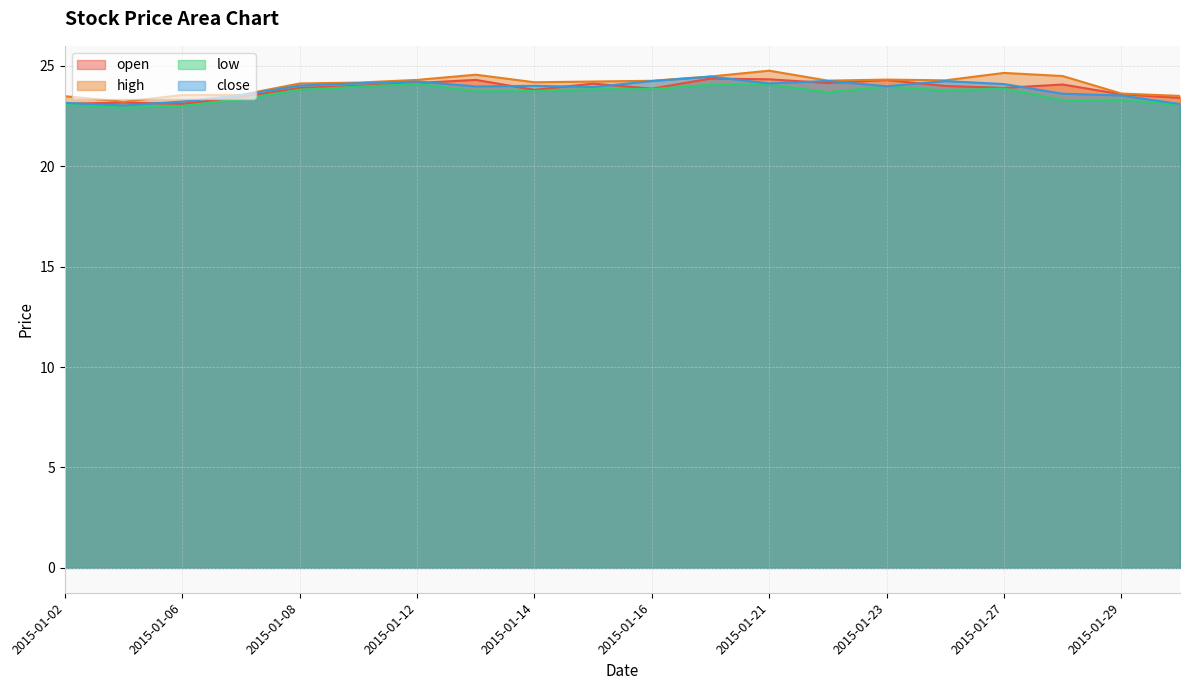

Rank the series at 2015-01-29 from lowest to highest value.

low, close, open, high